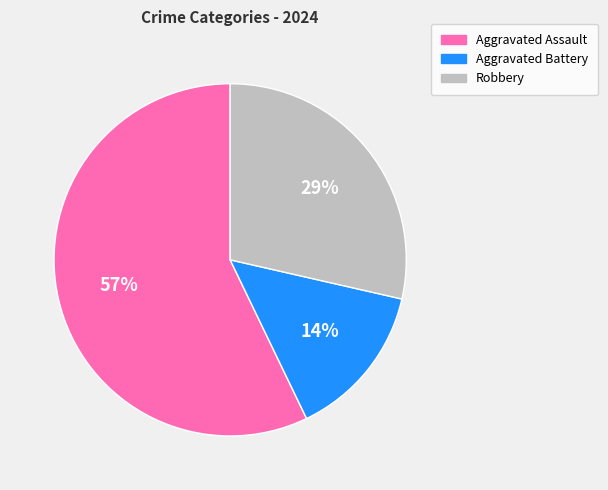

Rank the categories by value from highest to lowest.

Aggravated Assault, Robbery, Aggravated Battery